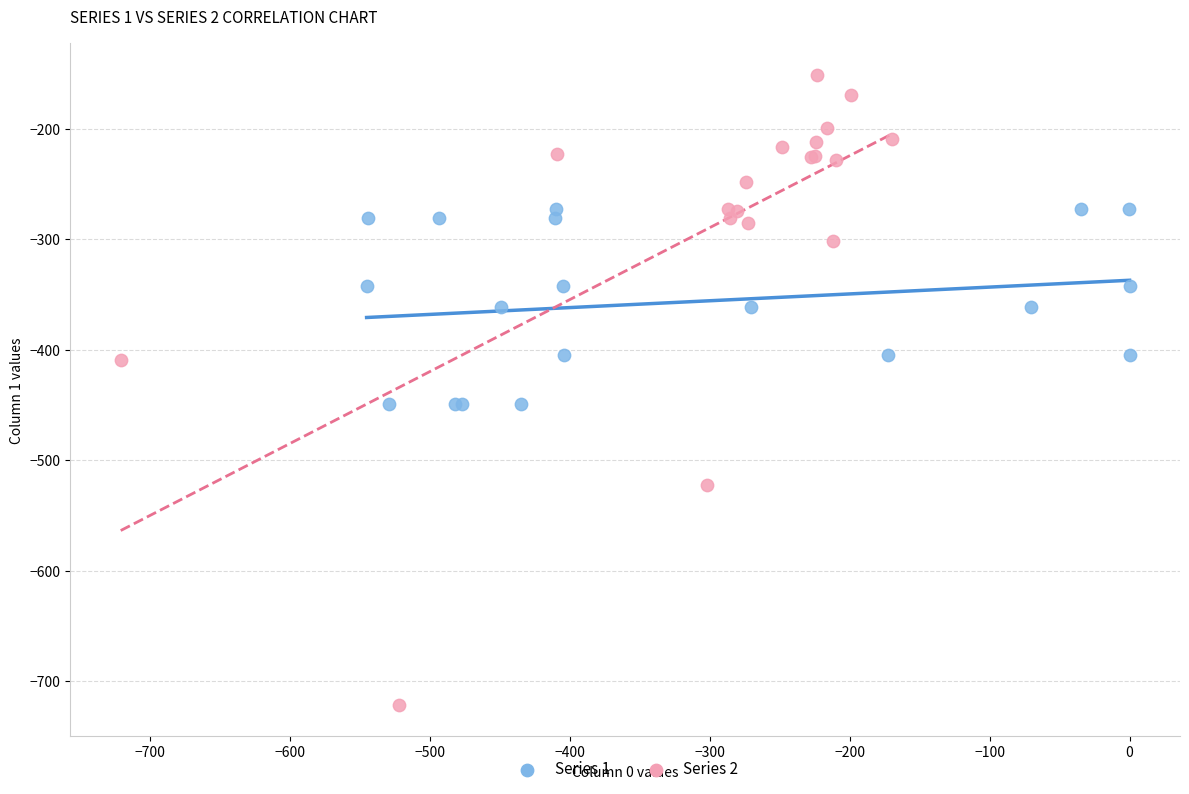

Which series reaches the maximum Y coordinate?

Series 2